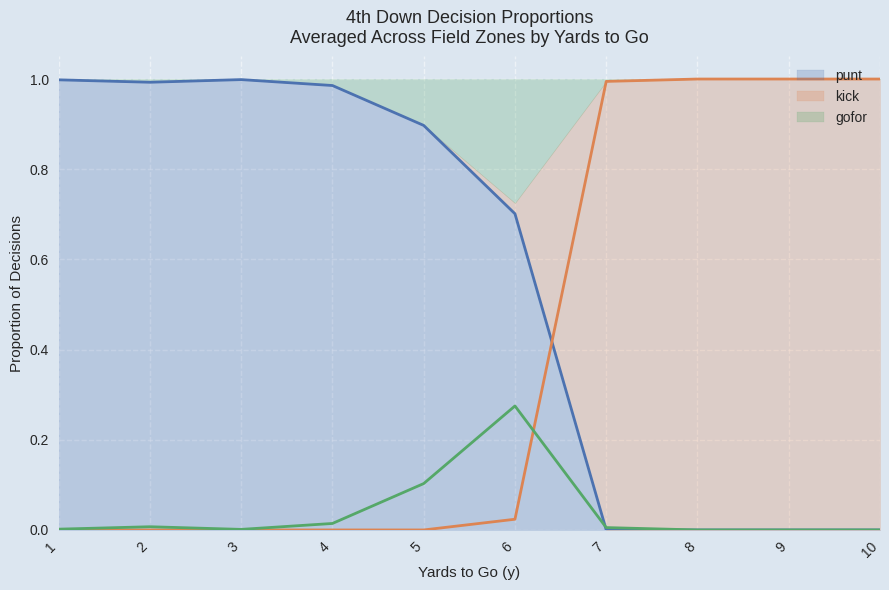

What is the difference between the highest and lowest values at 10?

1.0